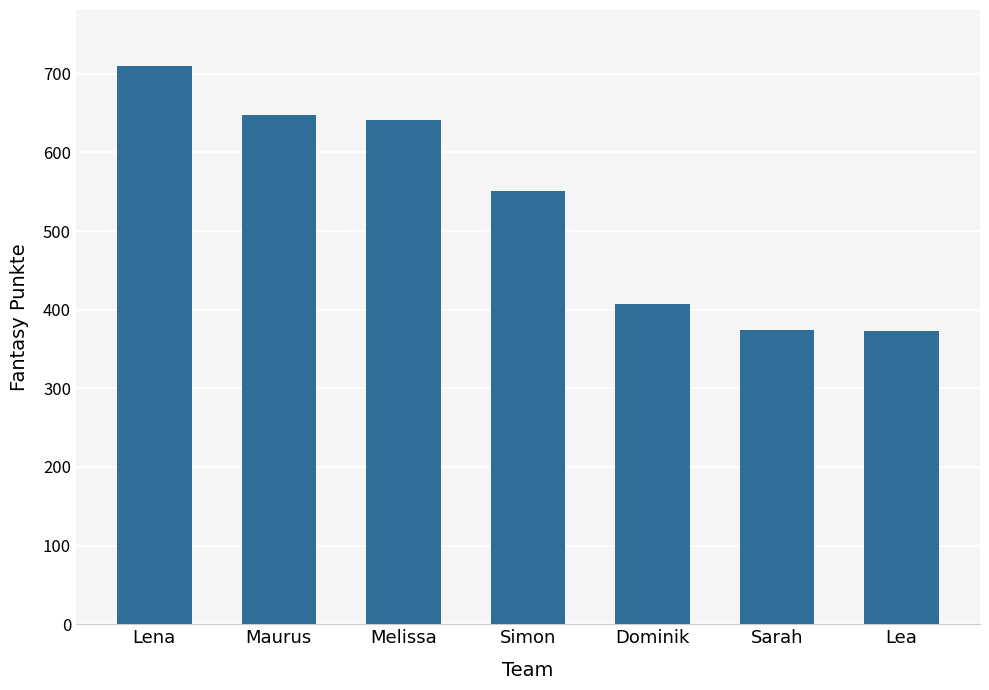

The chart shows a value of 407 at Dominik. True or false?

True